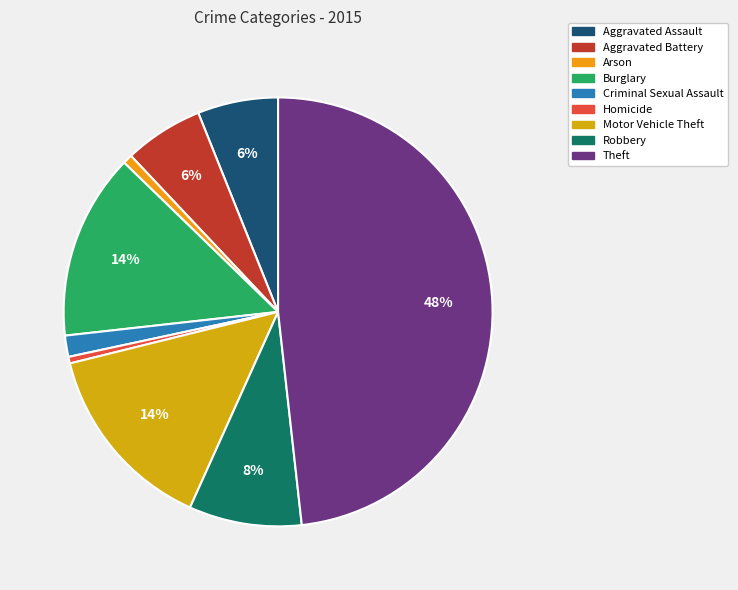

What is the smallest slice in the pie chart?

Homicide